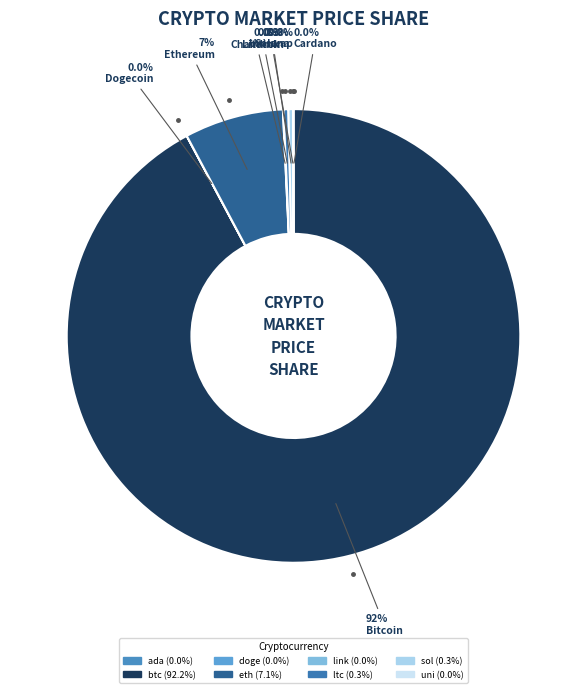

Rank the categories by value from highest to lowest.

btc, eth, ltc, sol, link, uni, ada, doge